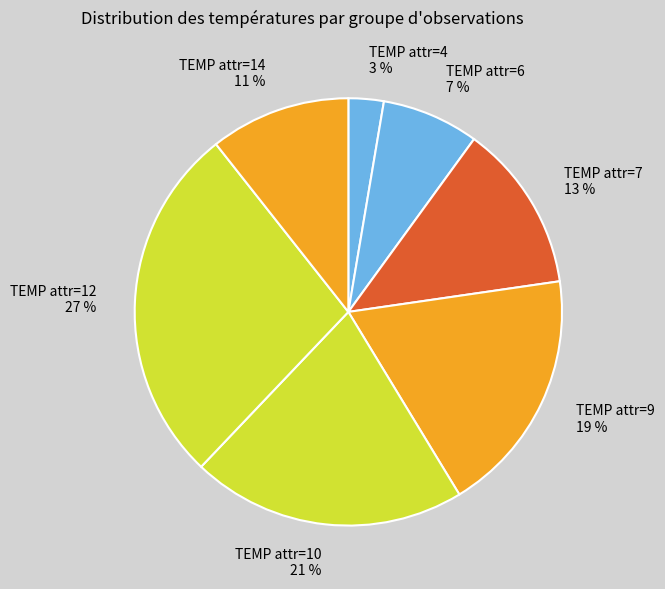

Which category has the biggest portion of the pie?

TEMP attr=12